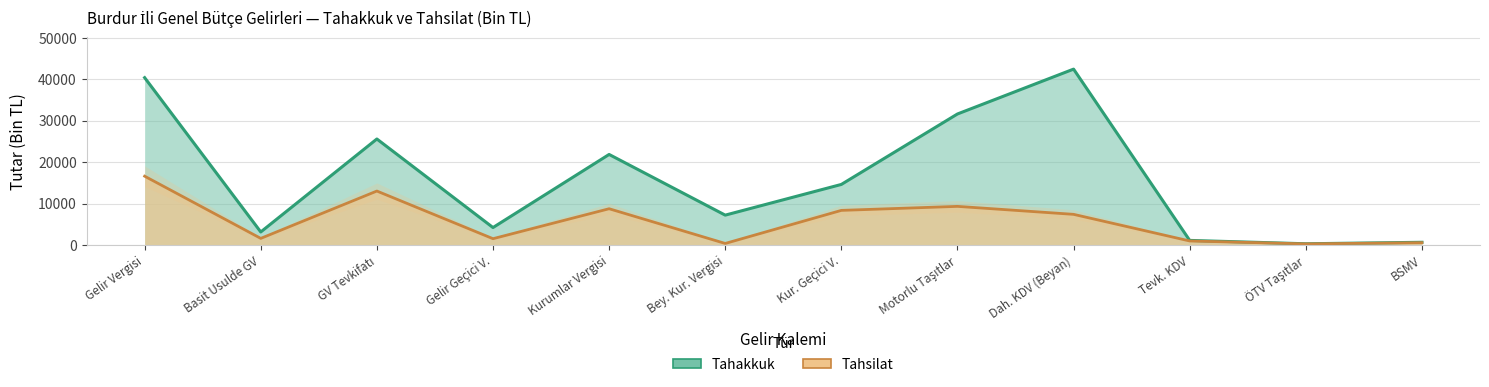

The tahsilat series shows 15168 at Kurumlar Vergisi. True or false?

False